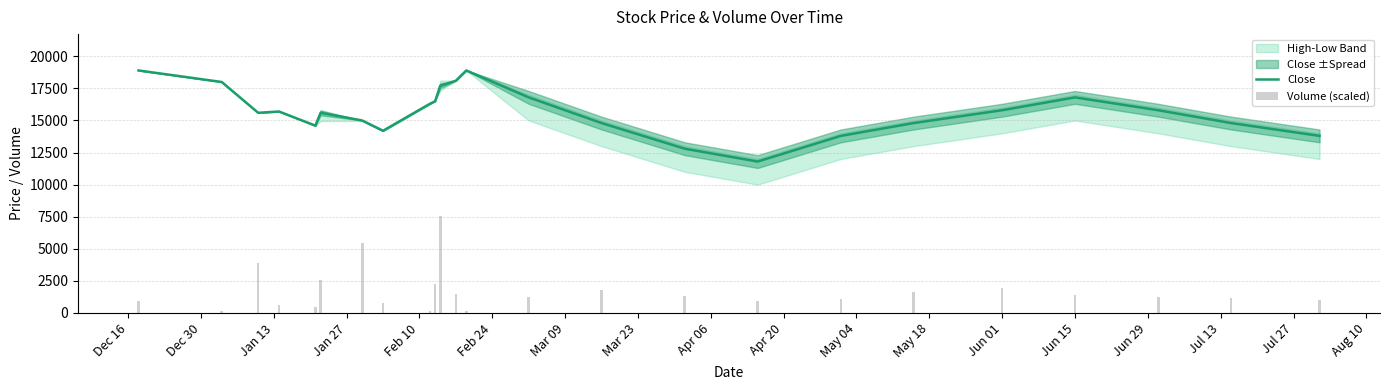

Rank the series at Jun 15 from highest to lowest value.

Close, Volume (scaled)